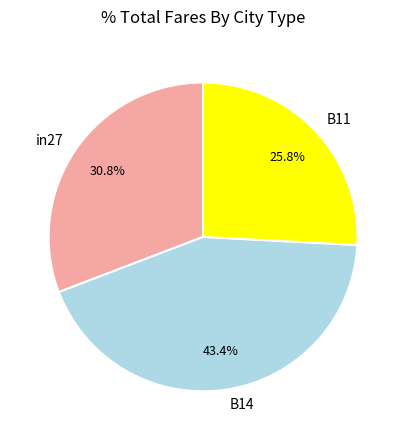

Is it true that B14 is 54% of the pie?

False